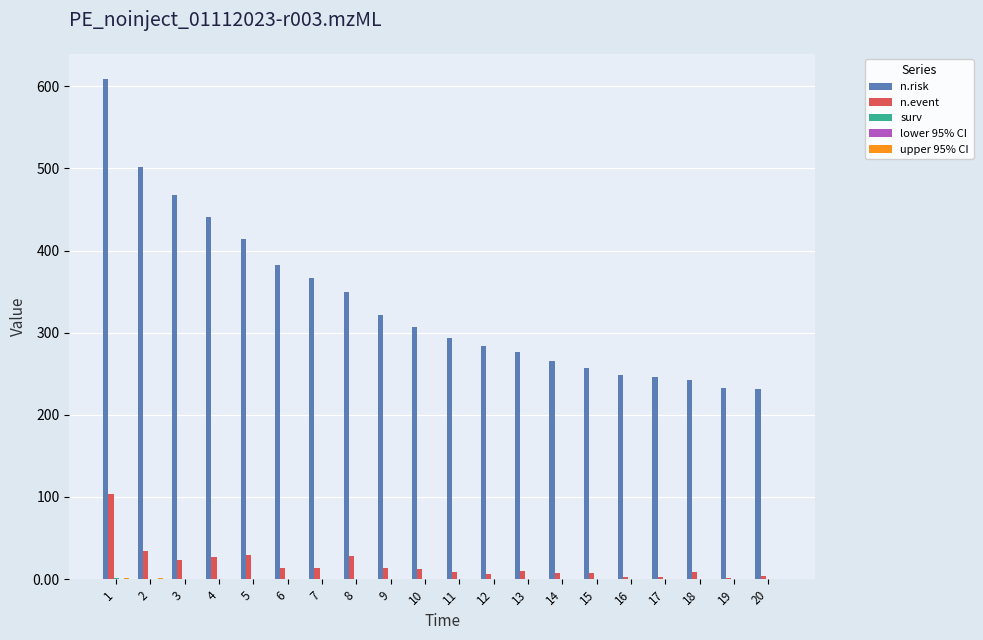

Which series has the largest total across all categories?

n.risk